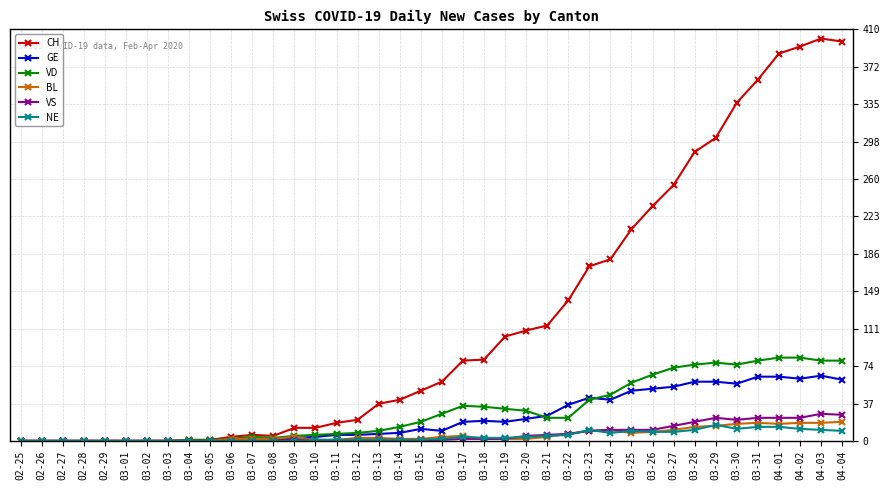

What is the highest value of the CH series?

401